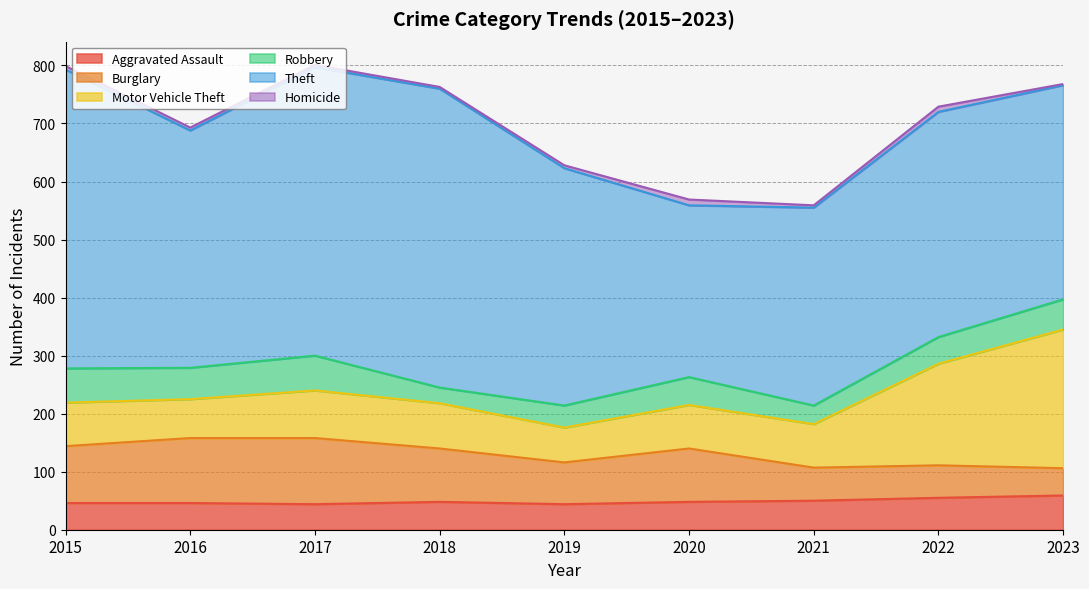

Which series changed the most between 2016 and 2020?

Theft